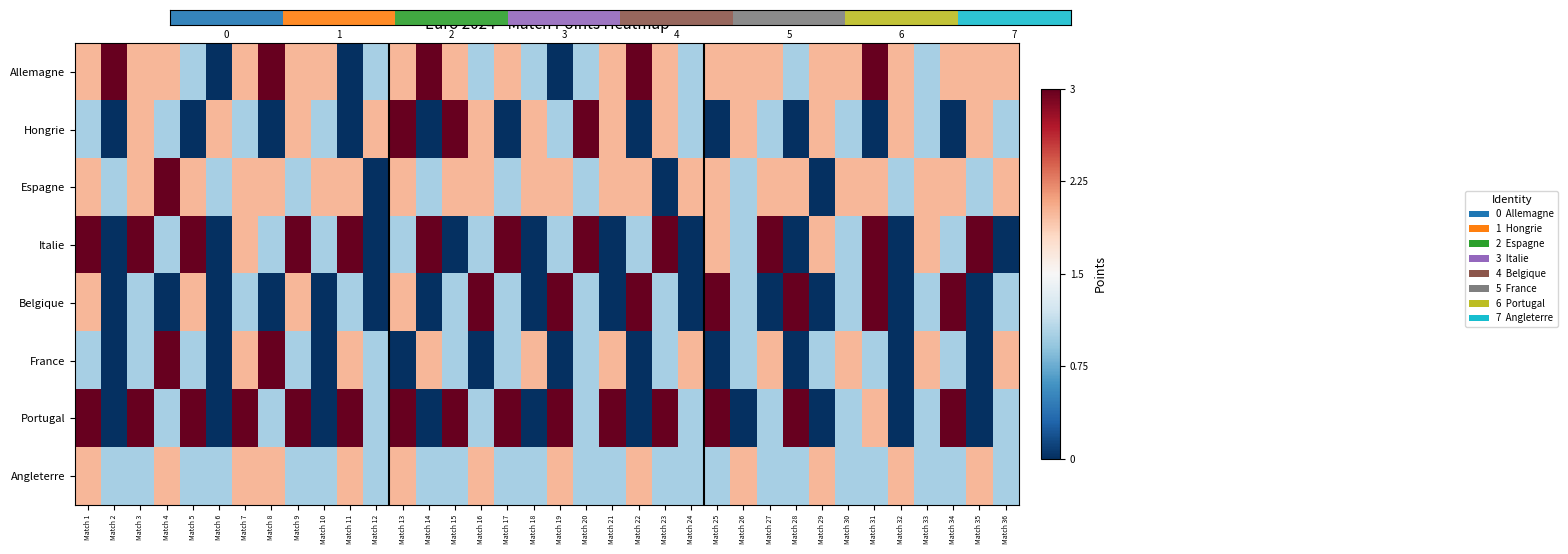

What is the total value across all series at Match 26?

-2.0